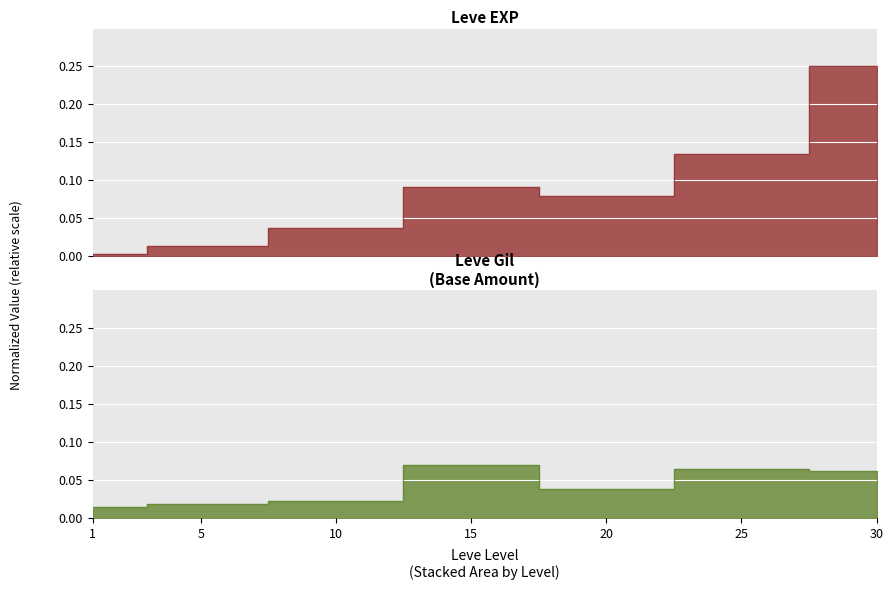

Between 5 and 25, which series saw the biggest shift?

Leve EXP